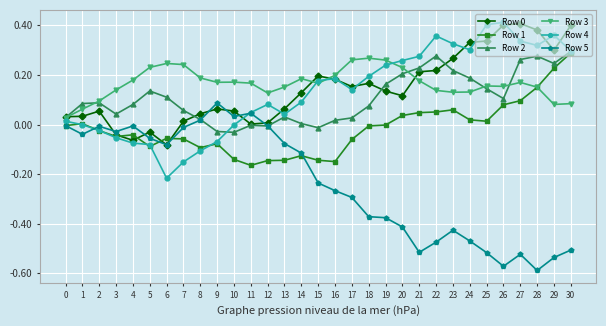

How many series are shown in this chart?

6